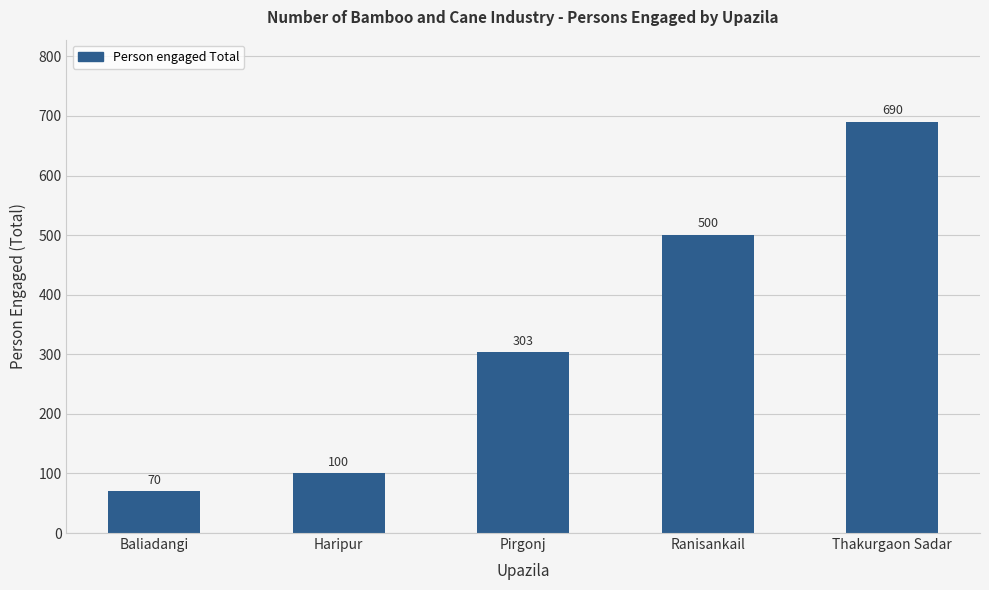

Approximately how many times larger is the value at Ranisankail compared to Pirgonj?

1.7